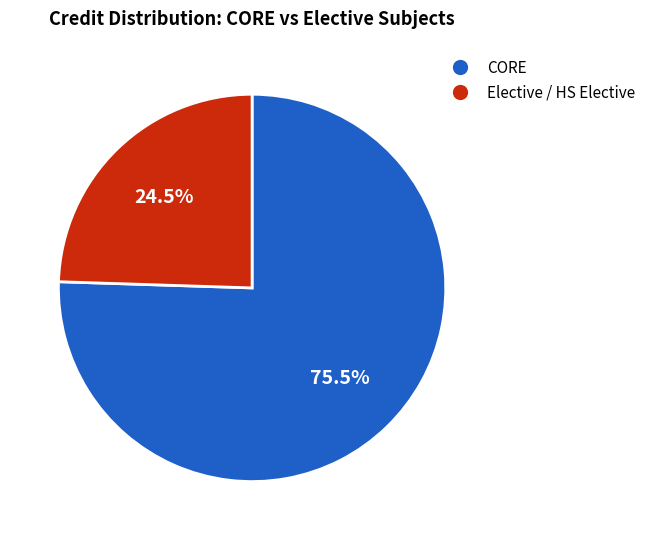

Does any single category account for the majority?

Yes